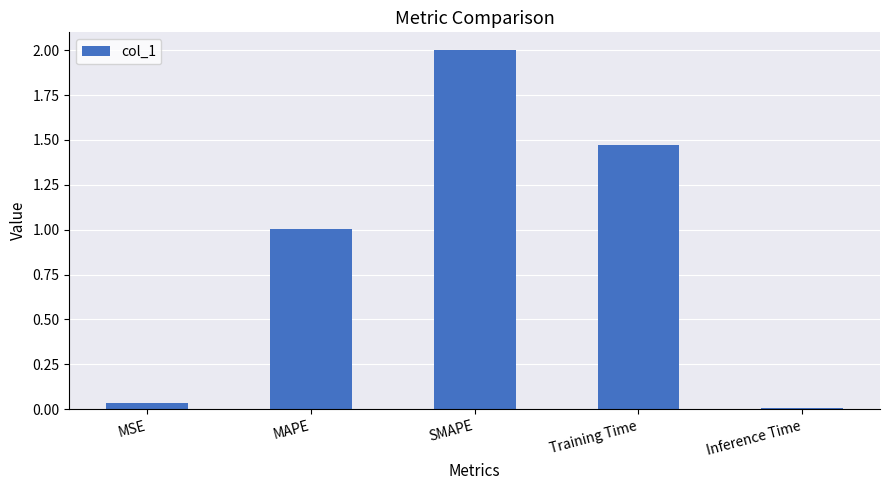

What is the sum of all values?

4.5